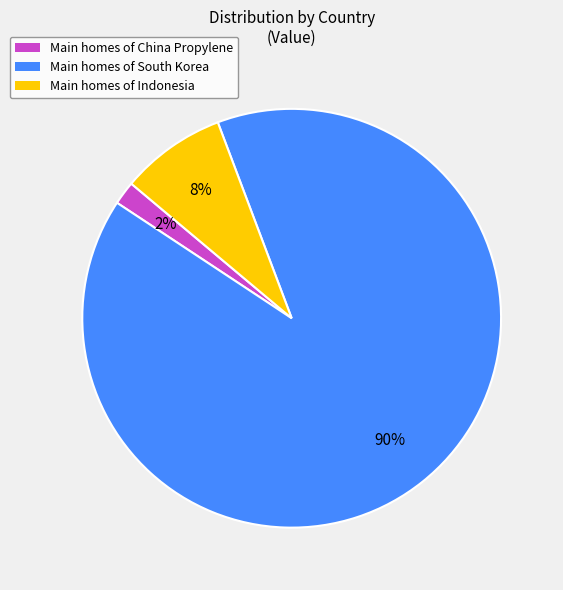

To the nearest percent, what is the difference between the largest and smallest slice percentages?

88%